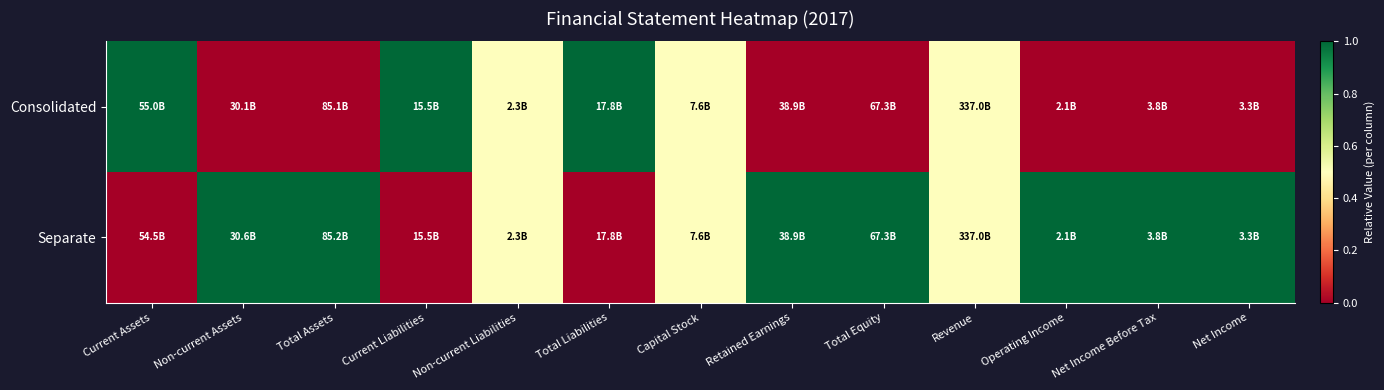

Between Total Equity and Net Income, which is larger?

Total Equity